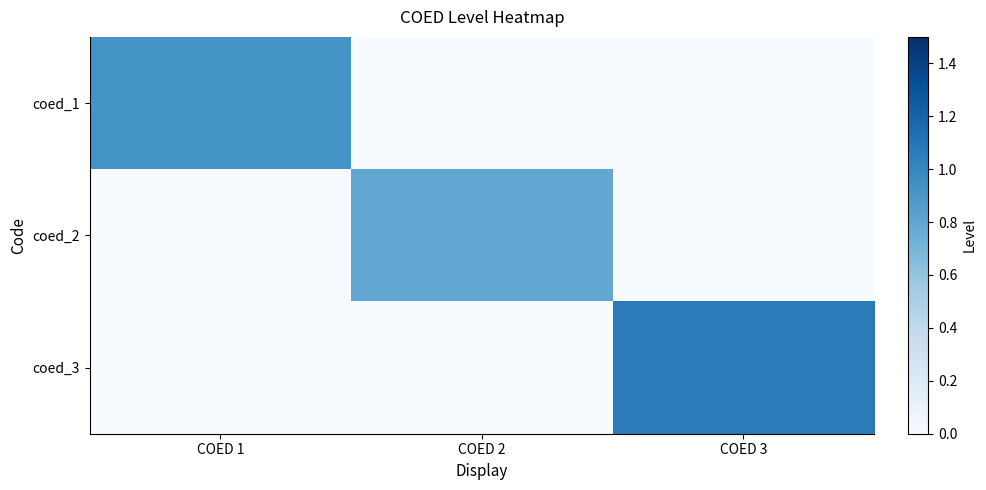

Reading right to left, transcribe all the data shown in this chart.

coed_1: COED 3=0.0	COED 2=0.0	COED 1=0.9
coed_2: COED 3=0.0	COED 2=0.8	COED 1=0.0
coed_3: COED 3=1.1	COED 2=0.0	COED 1=0.0